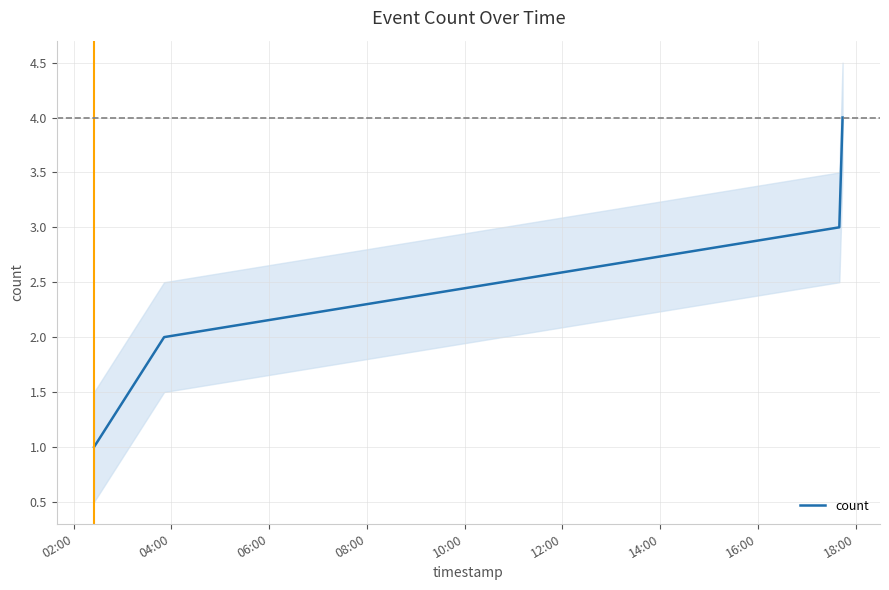

Reading left to right, extract all data points from this chart.

1	2	3	4